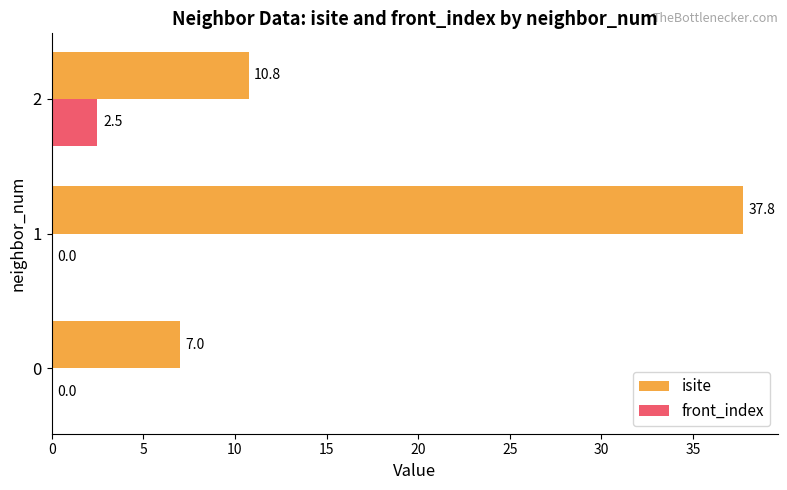

Which series changed the most between 1 and 2?

isite